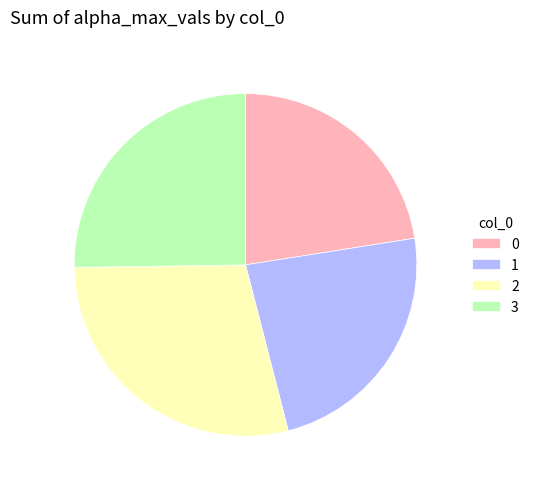

True or false: 3 accounts for 25% of the total.

True